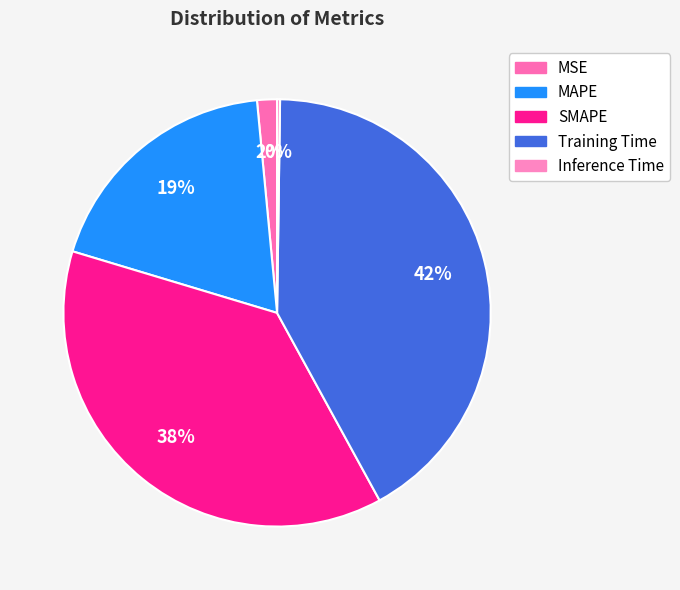

The Inference Time slice represents 1% of the pie. True or false?

False